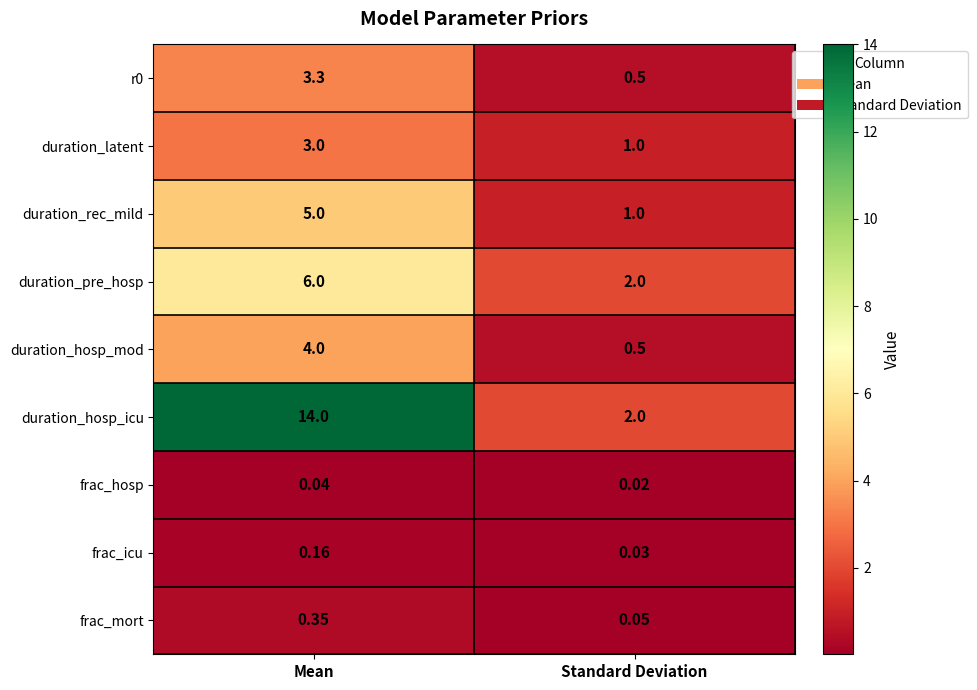

At which category does the chart reach its peak across all series?

Mean